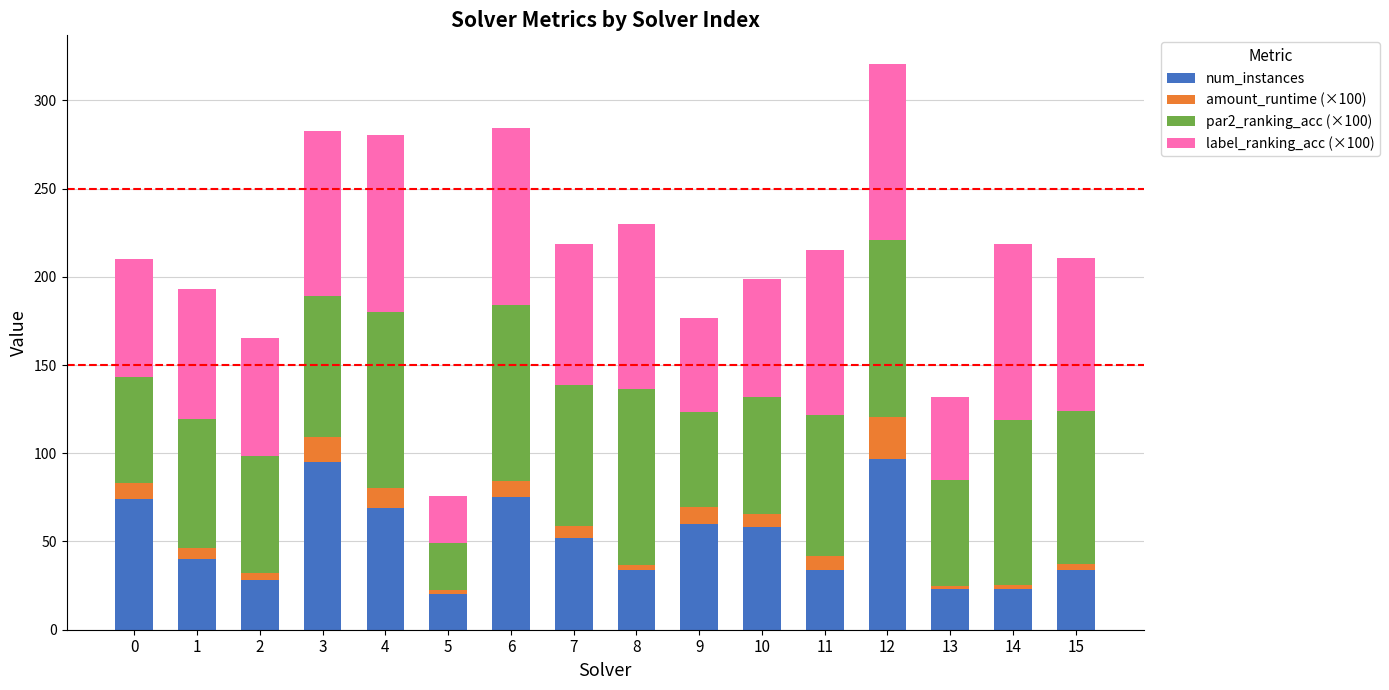

At which category is the sum across all series the highest?

12